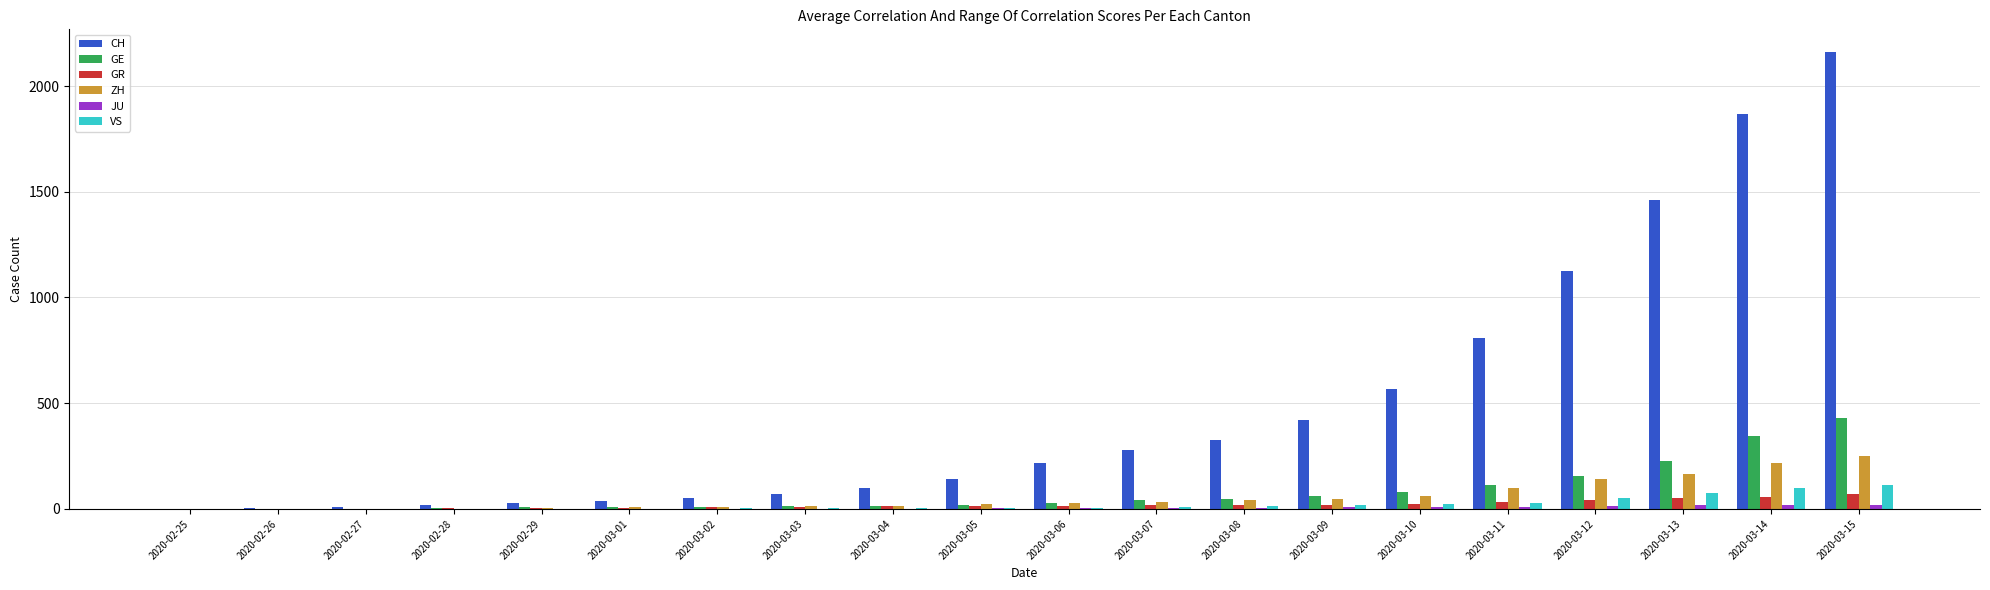

What is the average value of the ZH series?

58